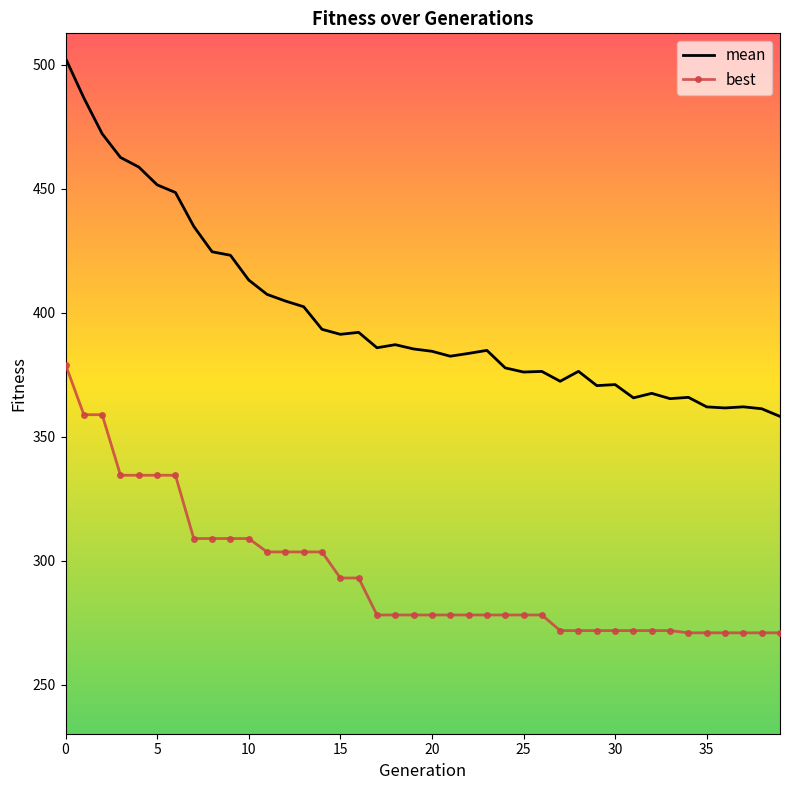

Which series has the largest total across all categories?

mean